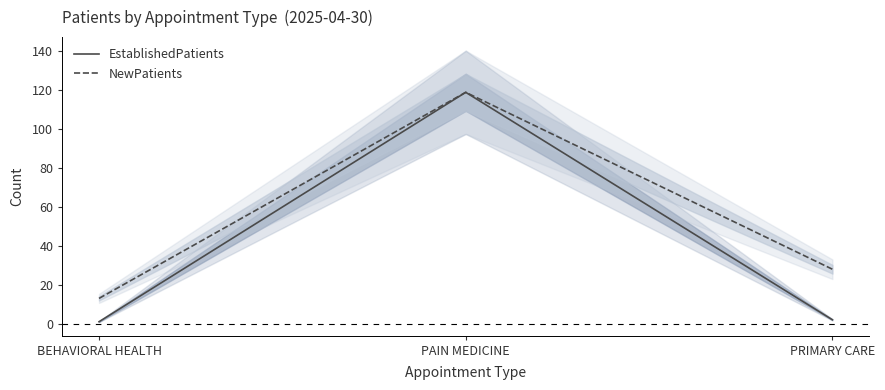

Count the number of categories in the chart.

3